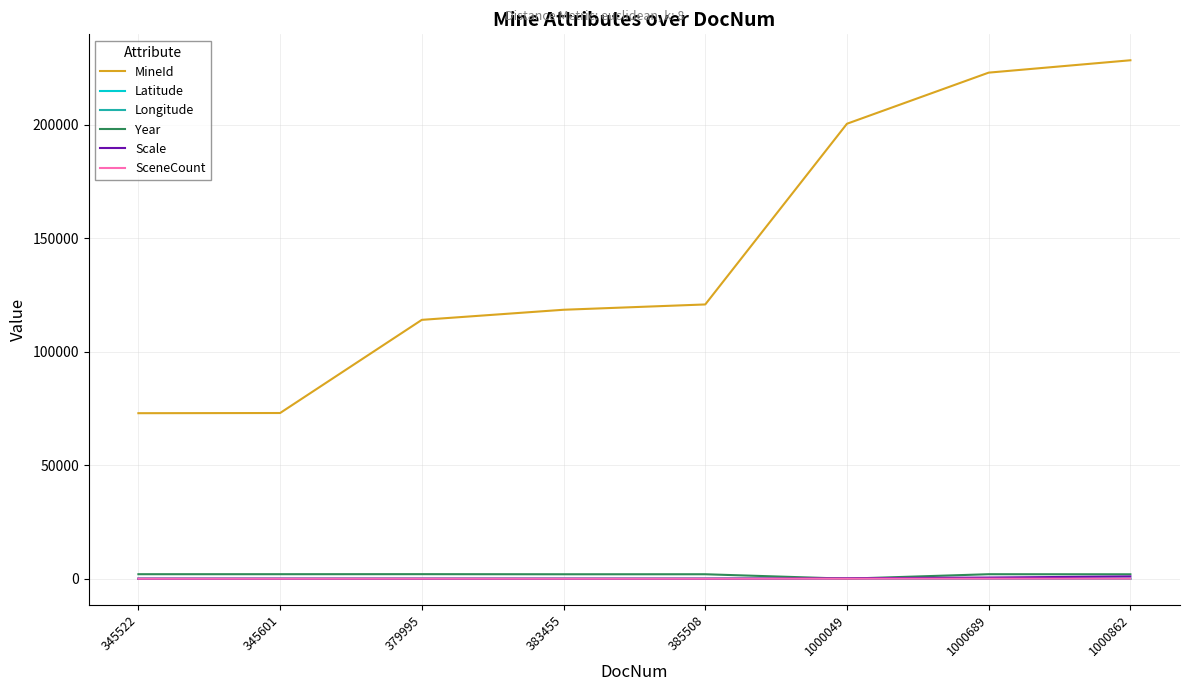

Which series has the largest range (max minus min)?

MineId